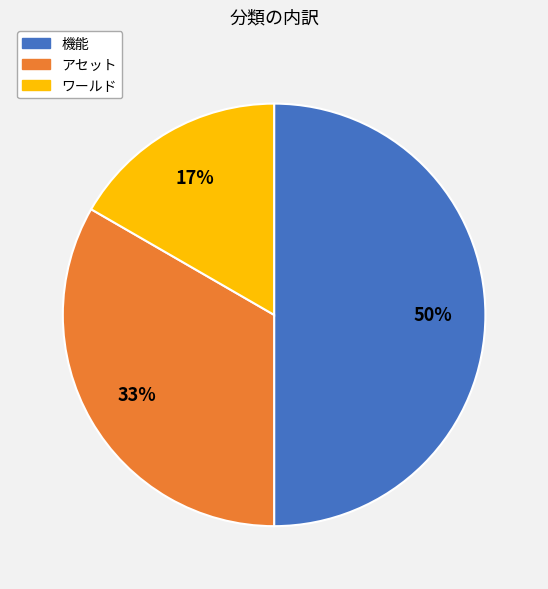

Does アセット account for over 50% of the chart?

No